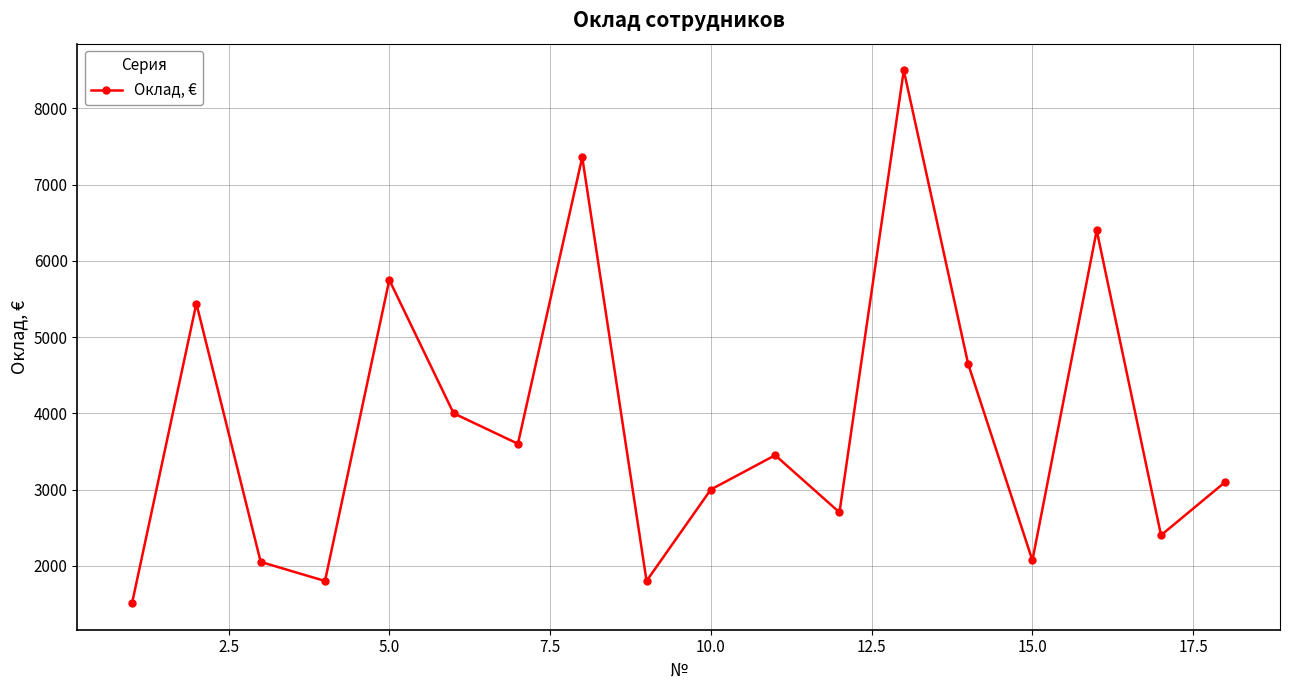

What is the smallest value displayed?

1510